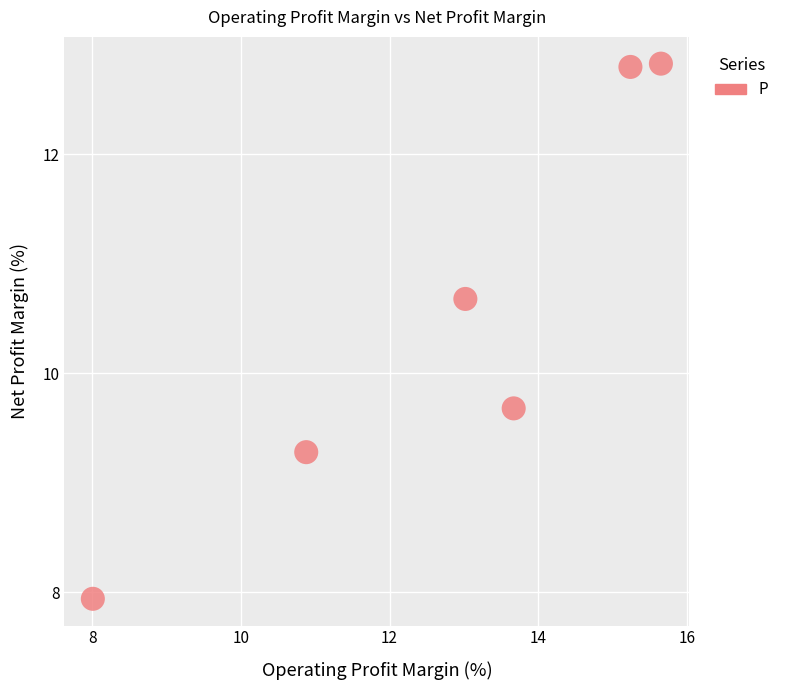

What is the range of X values (max minus min)?

7.6